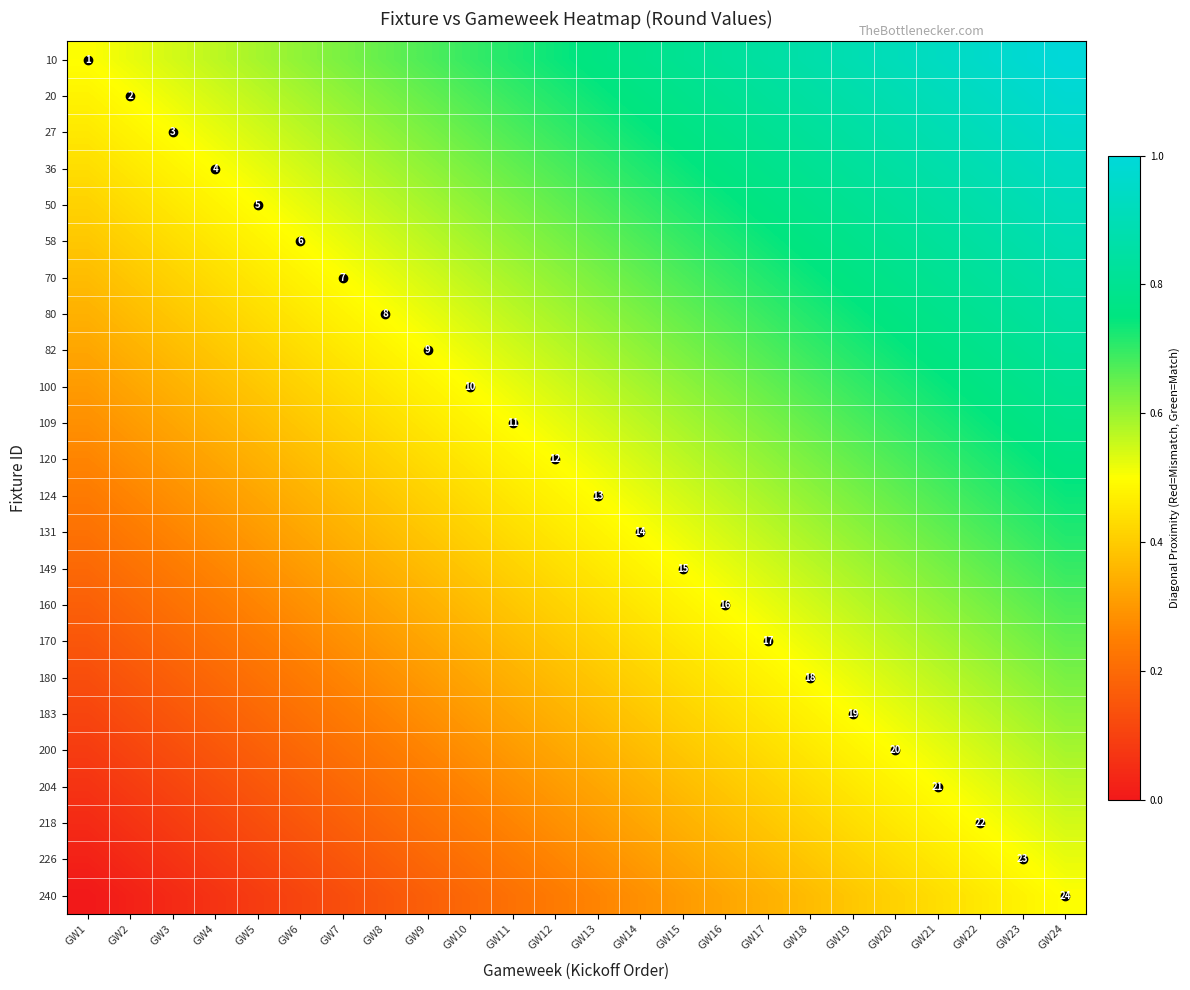

Rank the categories by 124 value from highest to lowest.

GW24, GW23, GW22, GW21, GW20, GW19, GW18, GW17, GW16, GW15, GW14, GW13, GW12, GW11, GW10, GW9, GW8, GW7, GW6, GW5, GW4, GW3, GW2, GW1